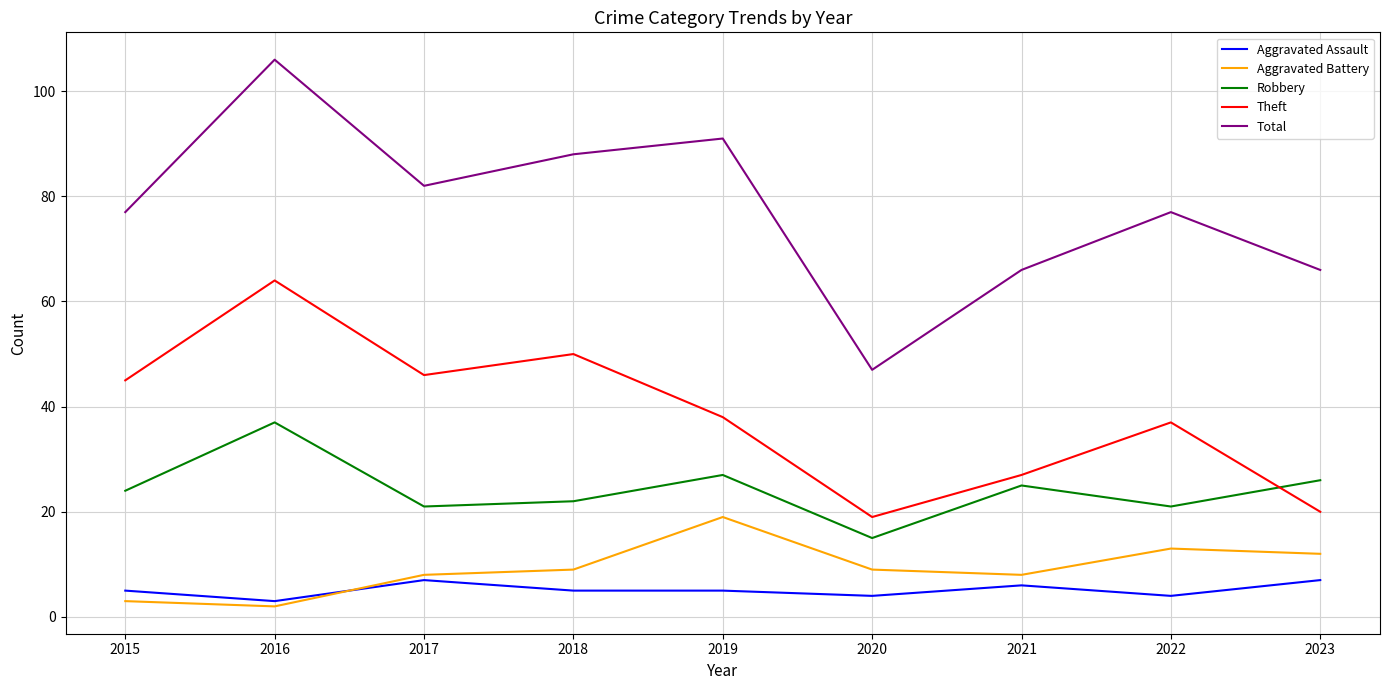

What is the total value across all series at 2020?

94